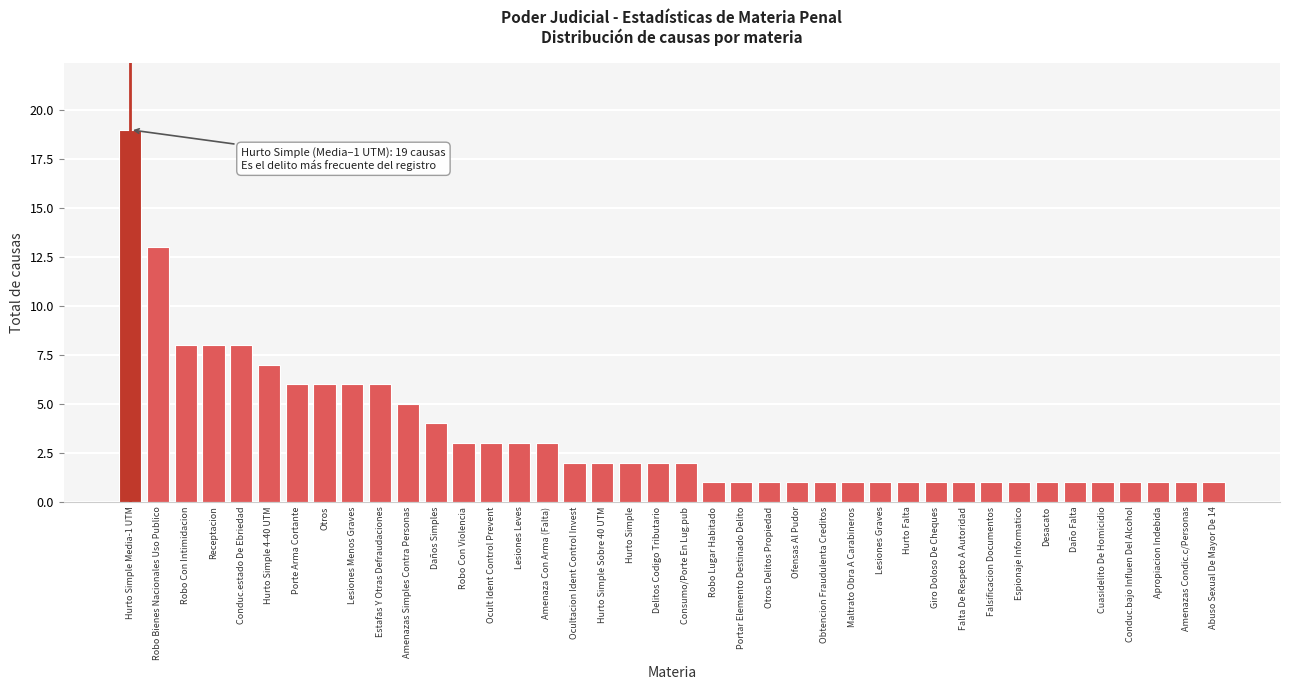

Approximately how many times larger is the value at Ocultacion Ident Control Invest compared to Ofensas Al Pudor?

2.0